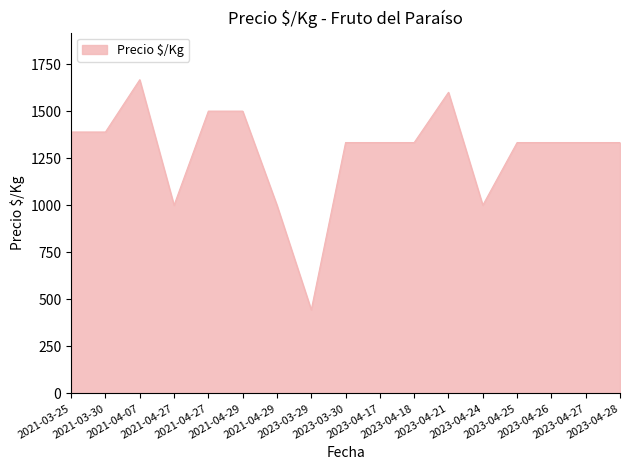

How many lines are shown in the chart?

1